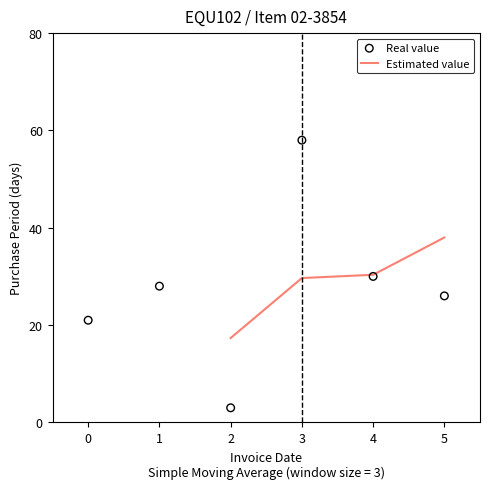

Which category has the highest value in the Estimated value series?

5